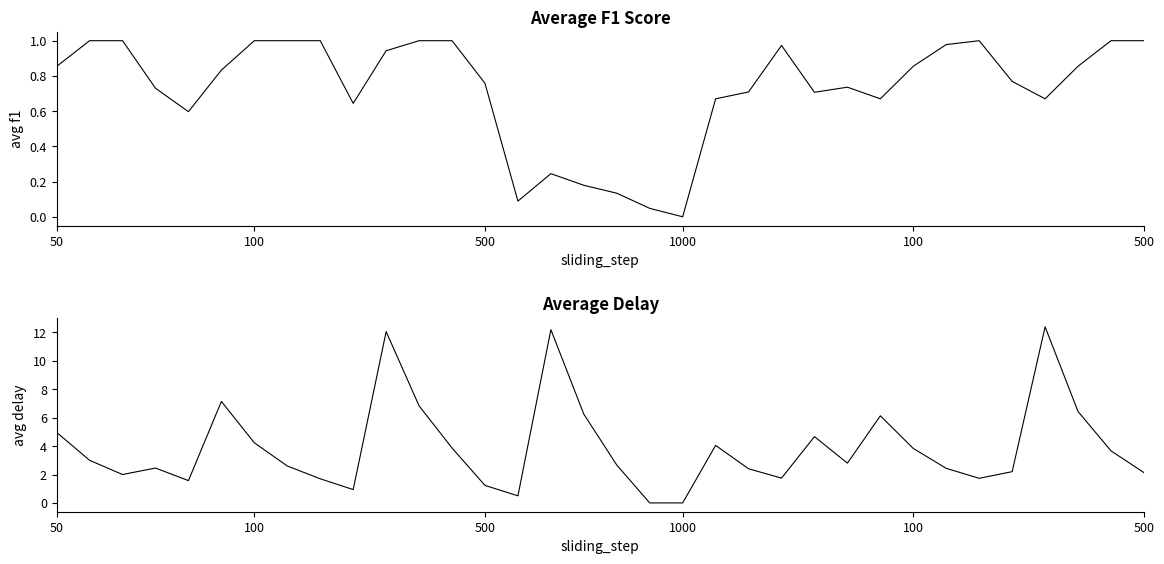

How many data points does each series have?

34